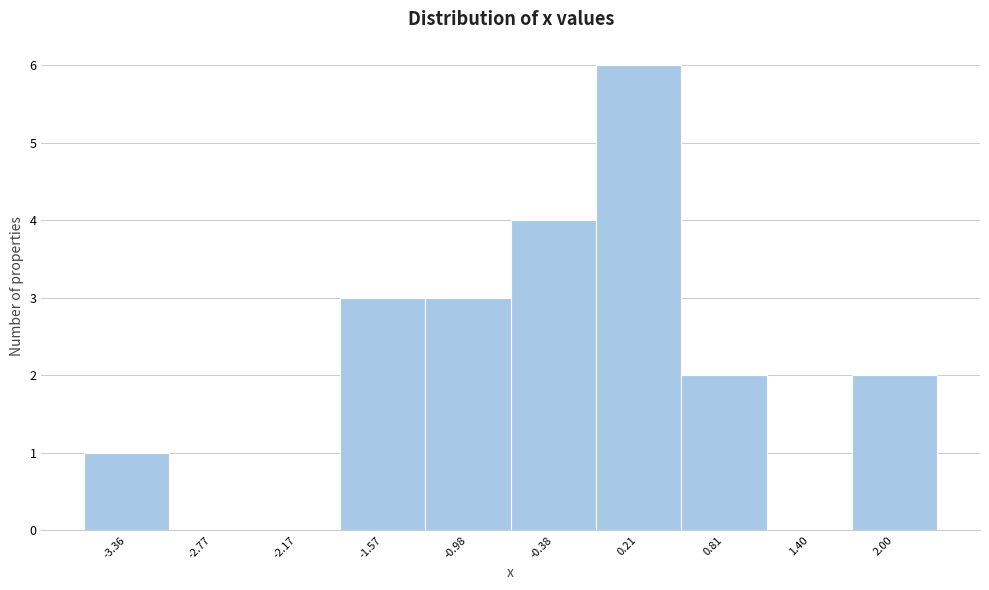

Reading right to left, list all the values displayed in this chart.

2.00=2	1.40=0	0.81=2	0.21=6	-0.38=4	-0.98=3	-1.57=3	-2.17=0	-2.77=0	-3.36=1